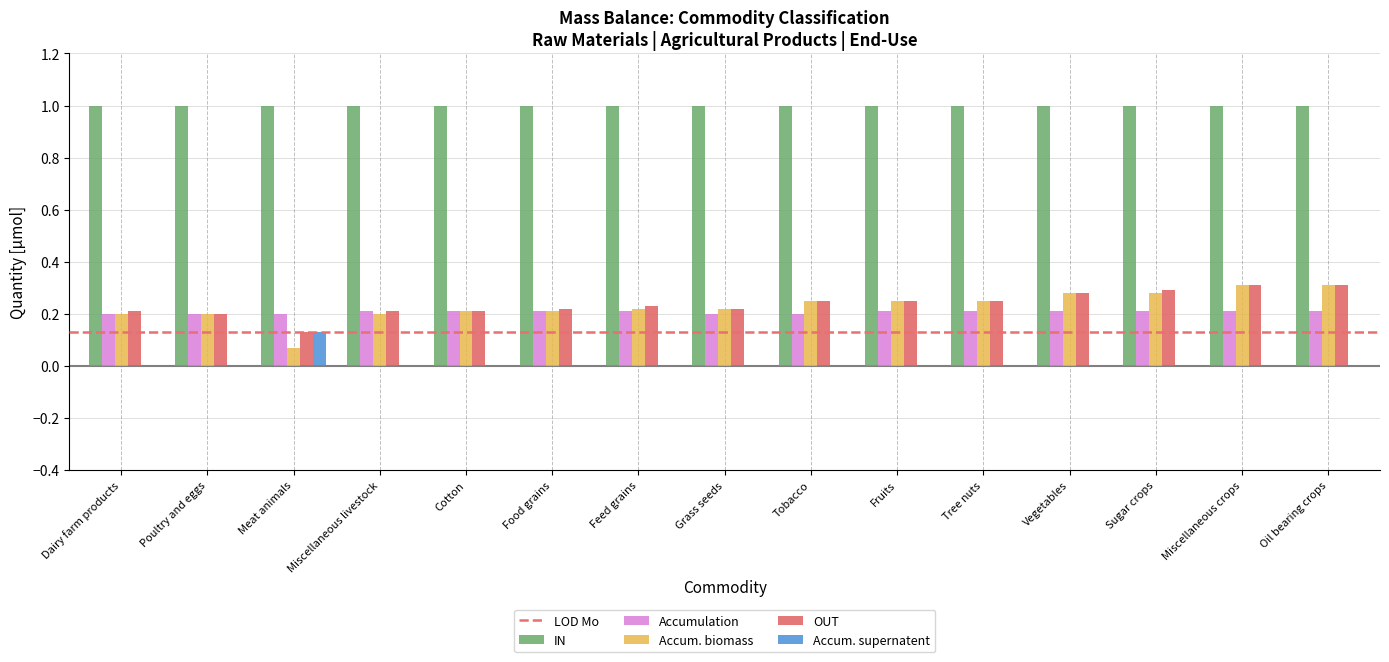

Which series has the largest range (max minus min)?

Accum. biomass